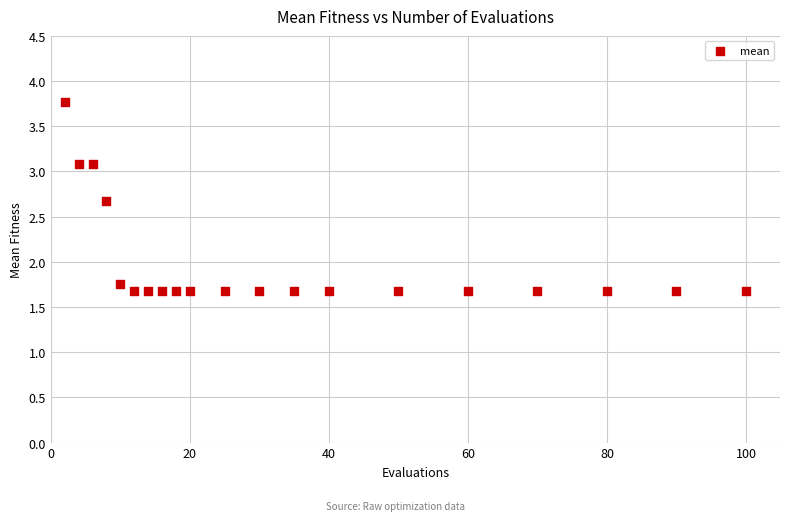

What Y value in the scatter plot is closest to 2?

1.8